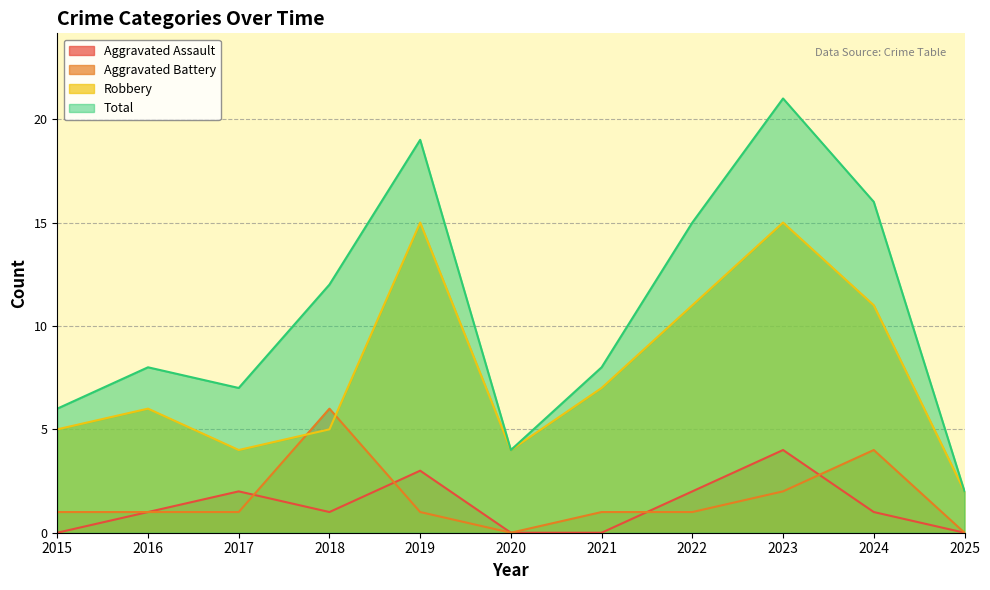

True or false: Aggravated Battery has more than 1 points higher than both neighbors.

True